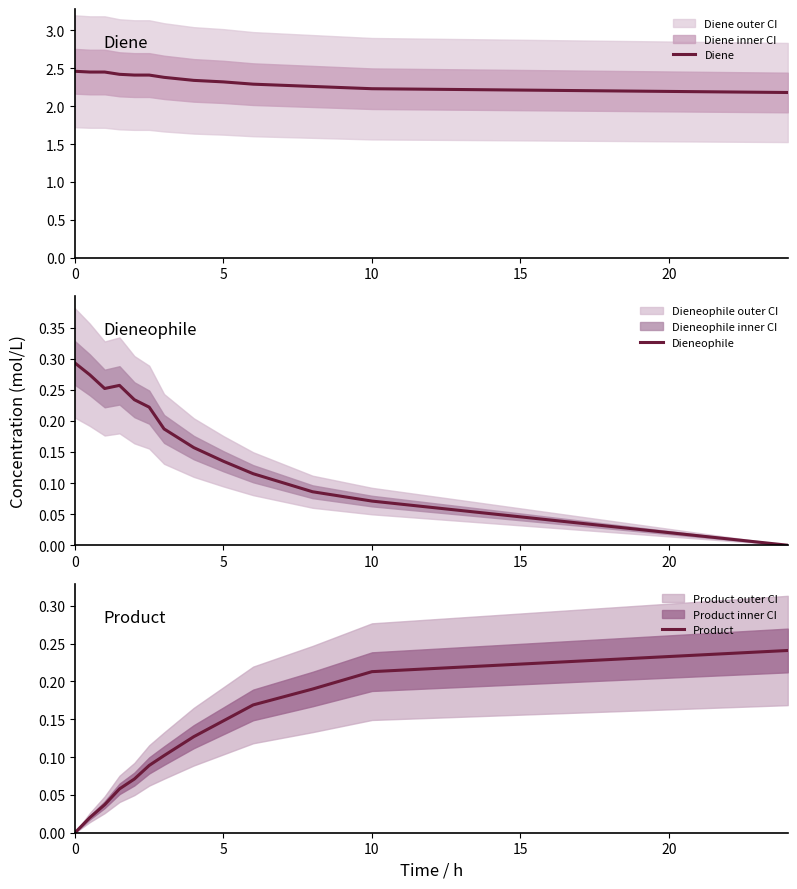

True or false: Diene and Dieneophile cross at least once.

False